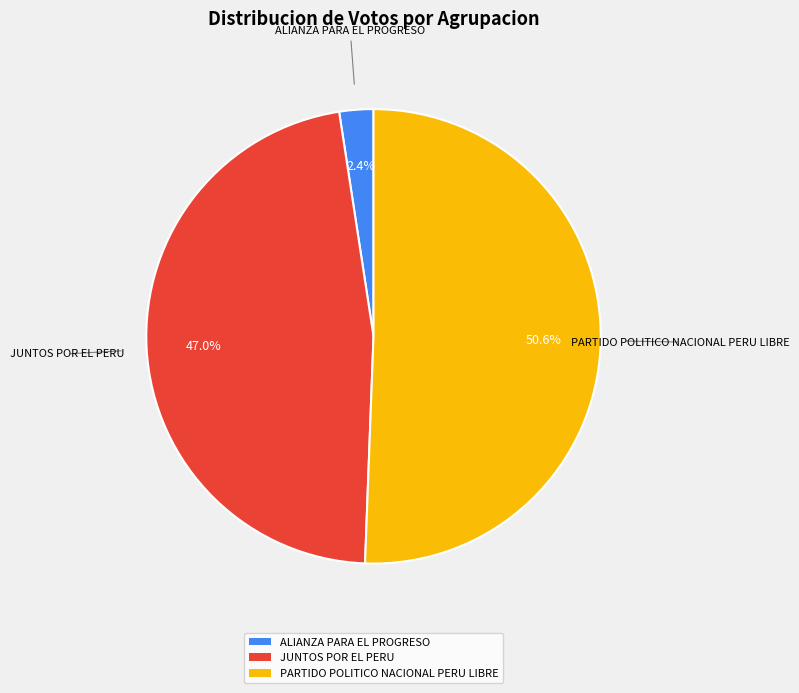

To the nearest percent, what is the average slice percentage?

33%